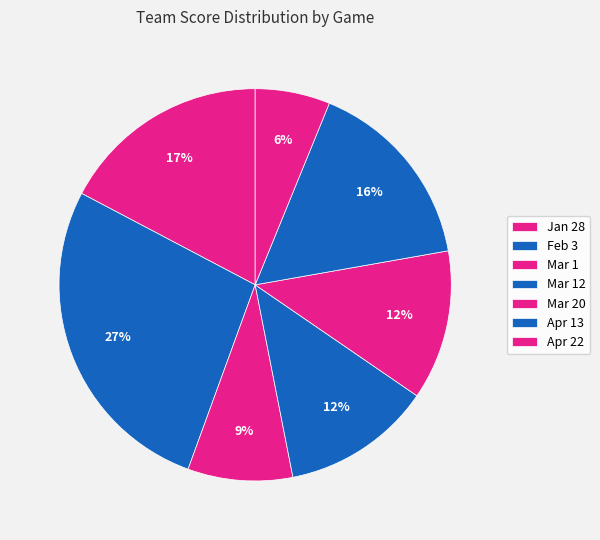

How many segments does this pie chart have?

7